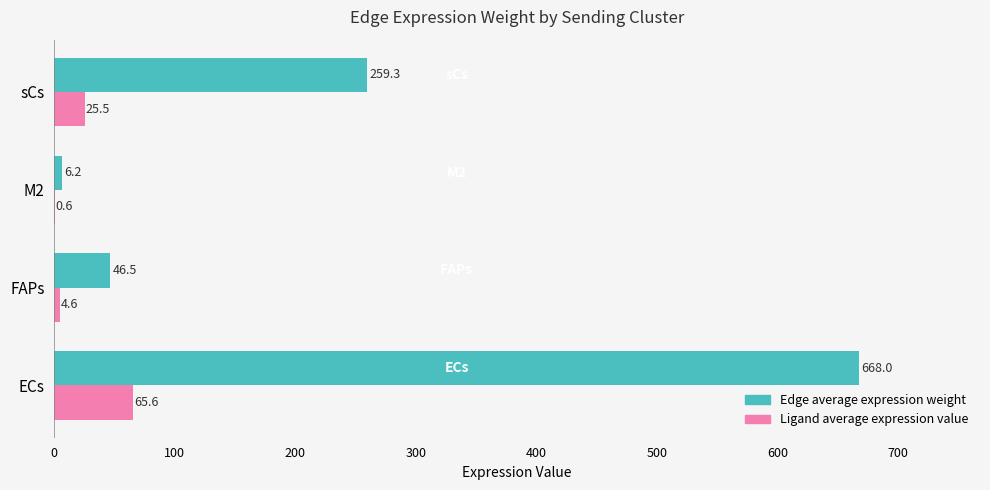

Which label corresponds to the largest value in the chart?

ECs